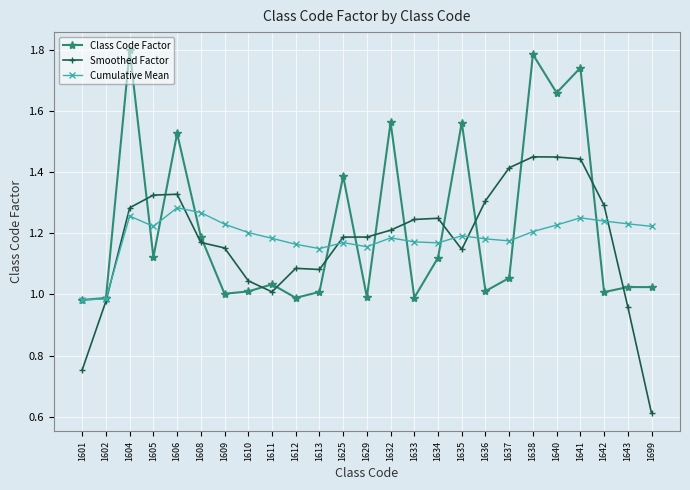

What is the spread (max minus min) of values at 1640?

0.4